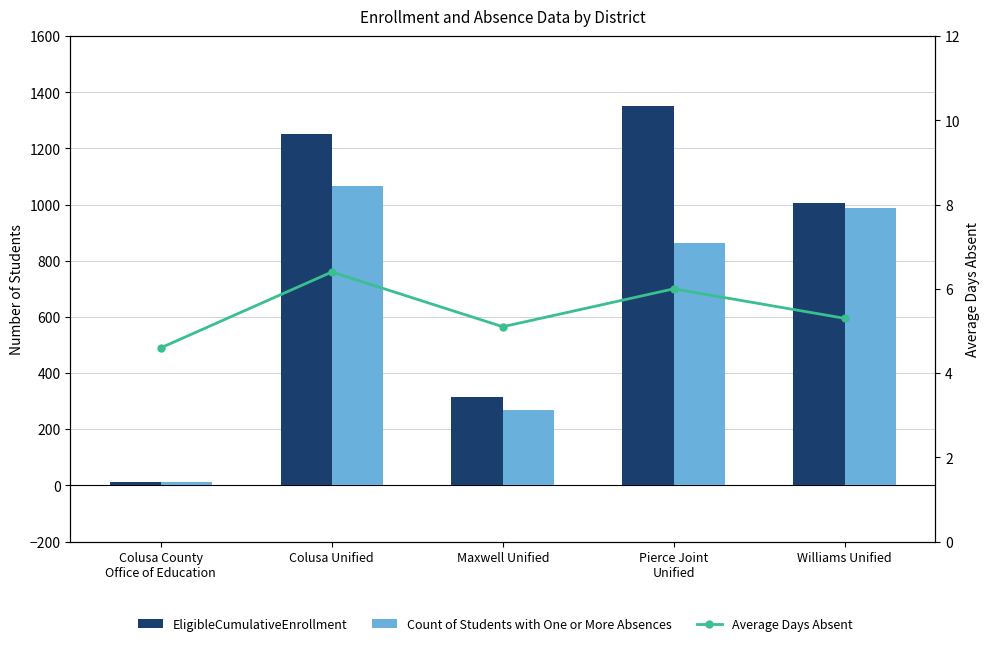

At which category is the sum across all series the highest?

Colusa Unified